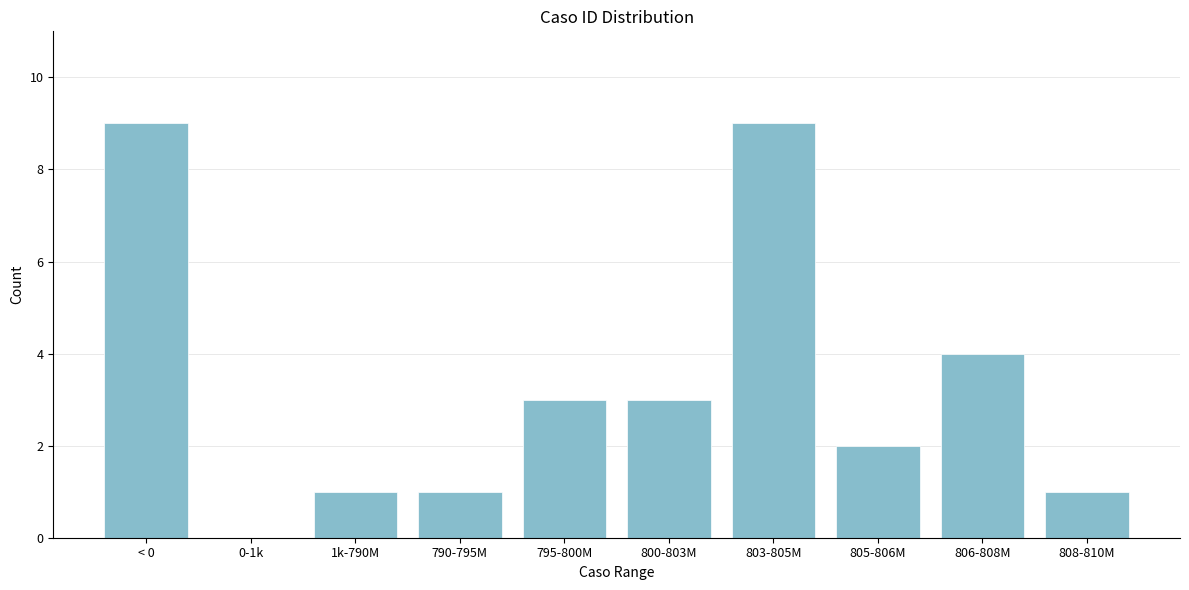

Reading left to right, transcribe all the data shown in this chart.

< 0=9	0-1k=0	1k-790M=1	790-795M=1	795-800M=3	800-803M=3	803-805M=9	805-806M=2	806-808M=4	808-810M=1